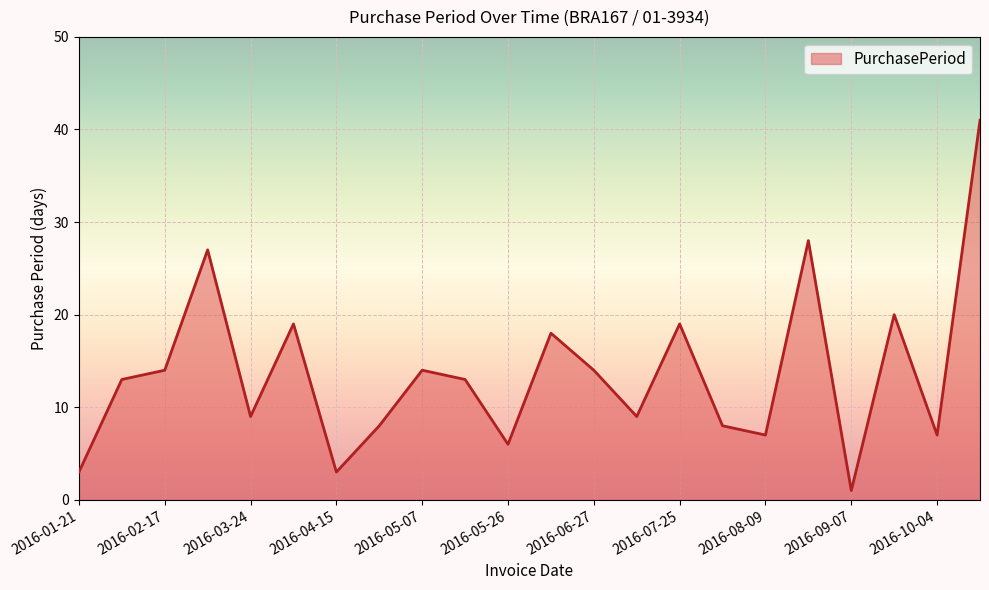

What is the greatest value displayed?

41